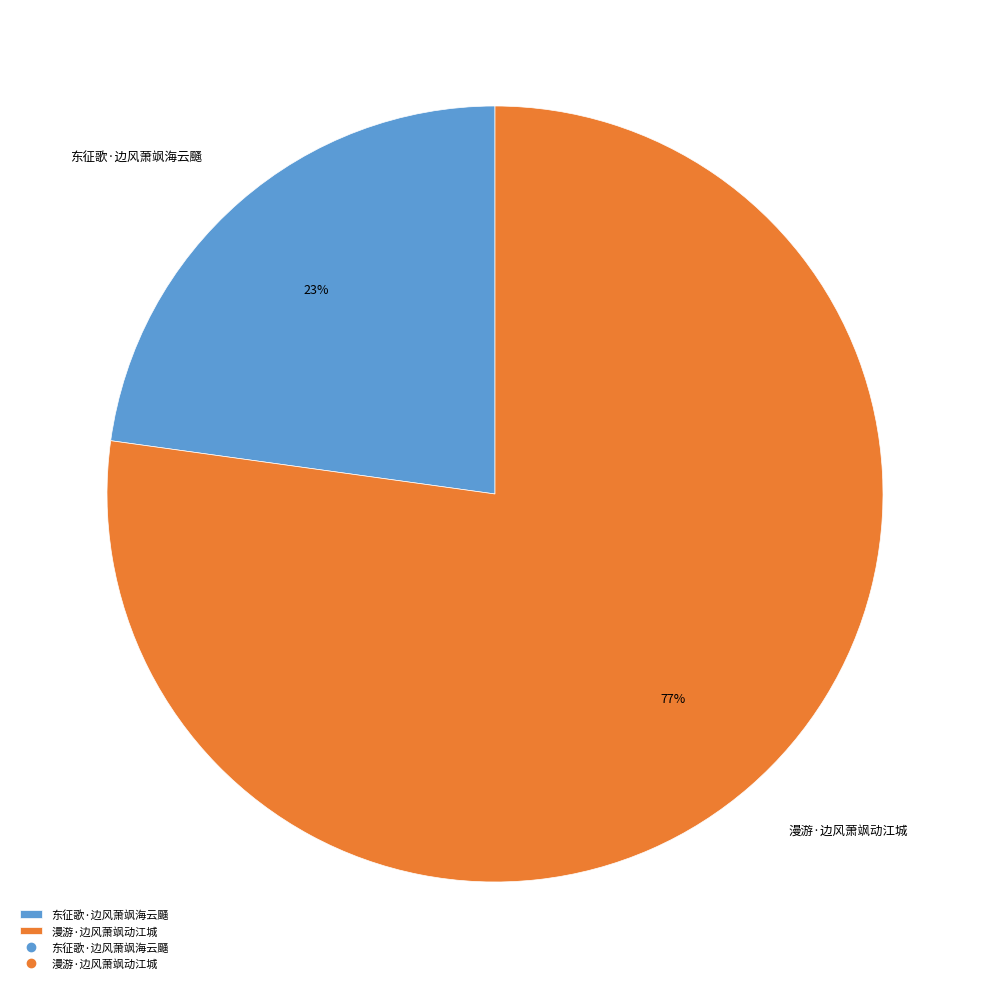

To the nearest percent, what portion does 东征歌·边风萧飒海云颾 represent?

23%